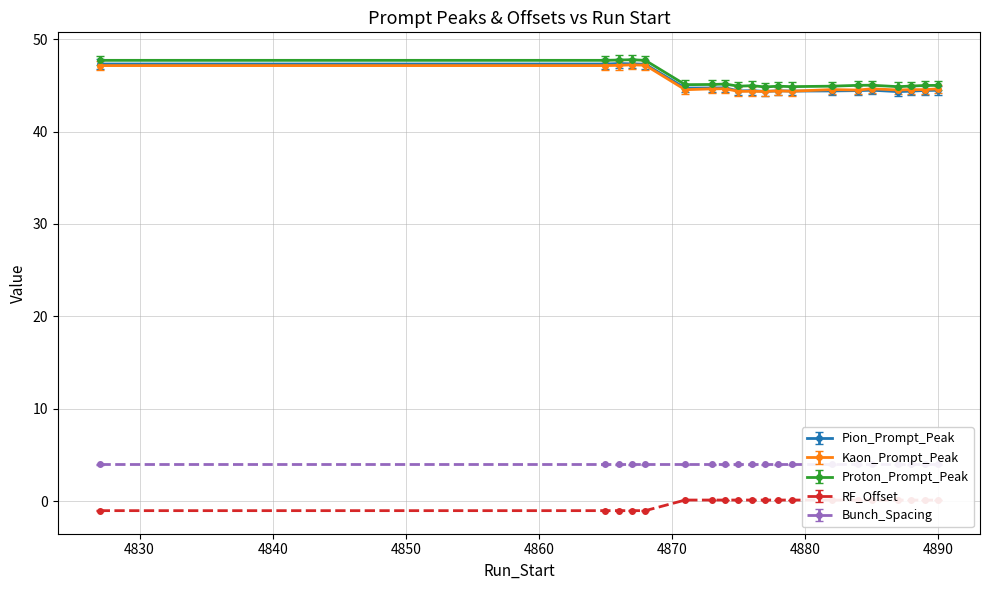

What is the difference between the maximum and minimum values in the Pion_Prompt_Peak series?

3.0